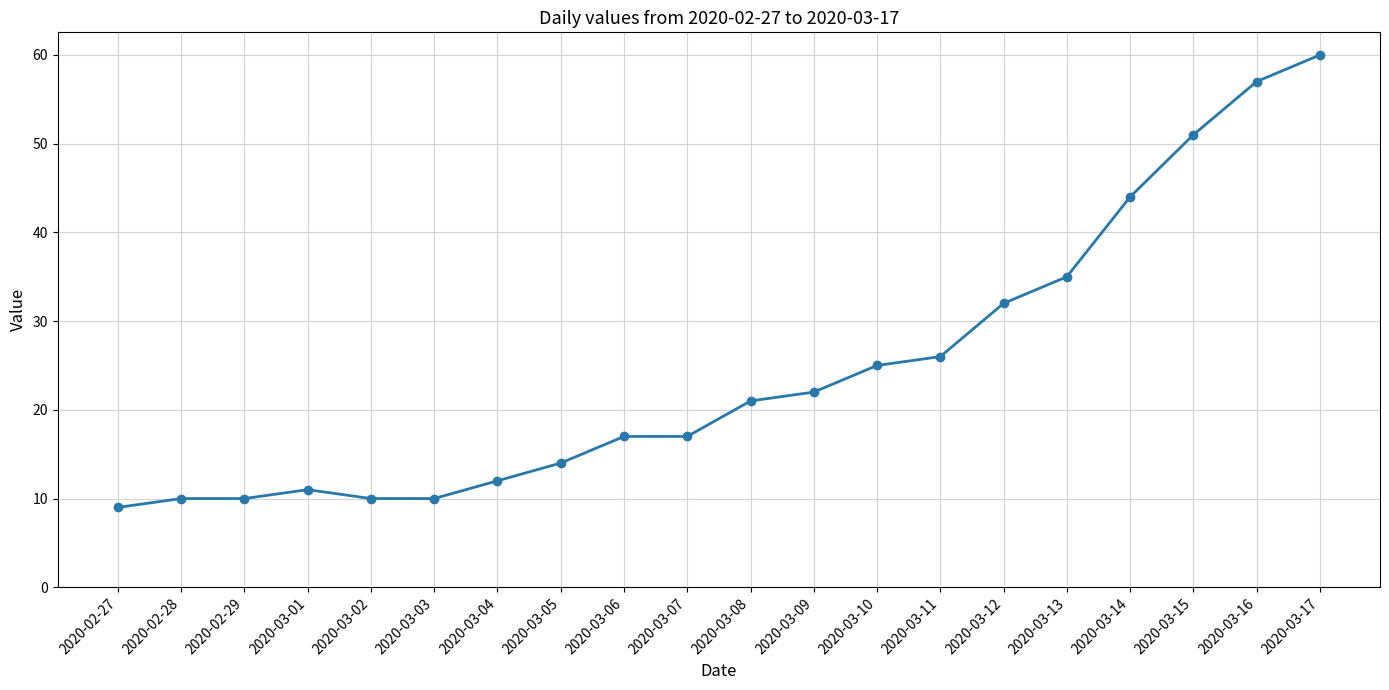

What is the change in value from 2020-03-12 to 2020-03-13?

+3